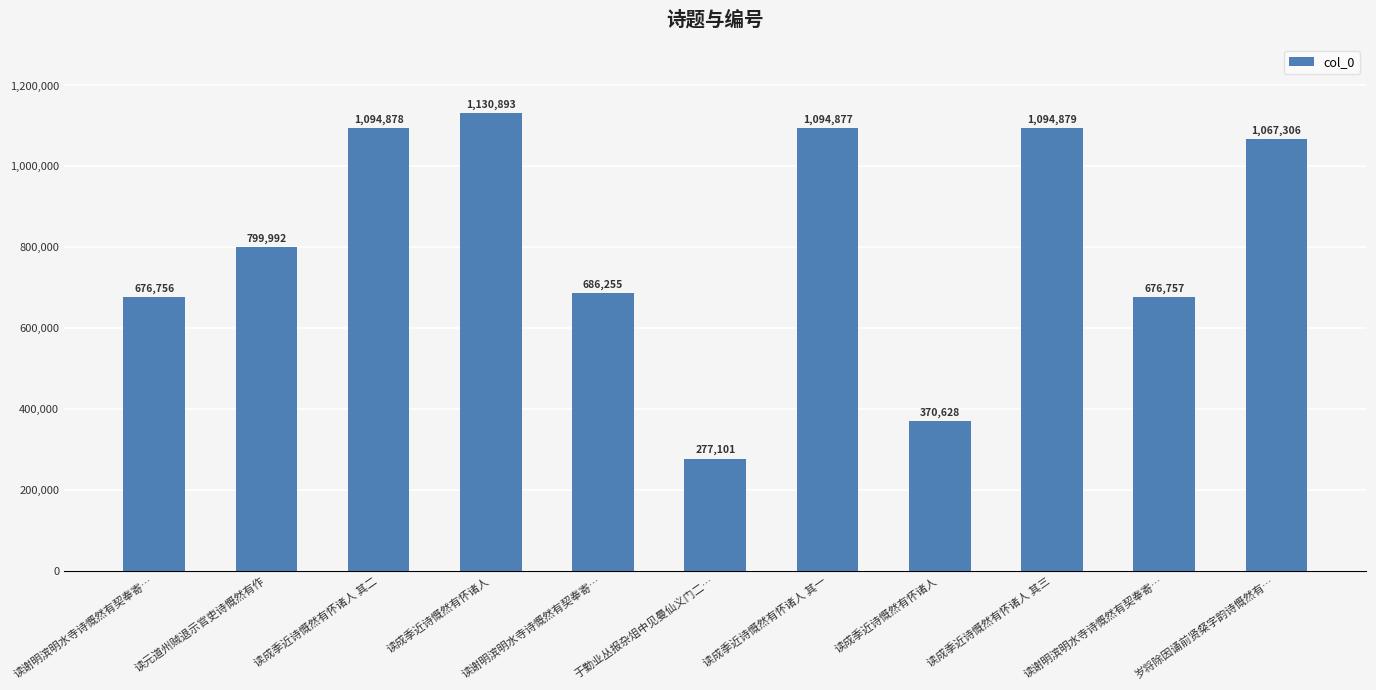

Between 读谢明滨明水寺诗慨然有契奉寄… and 读成季近诗慨然有怀诸人, which is larger?

读成季近诗慨然有怀诸人